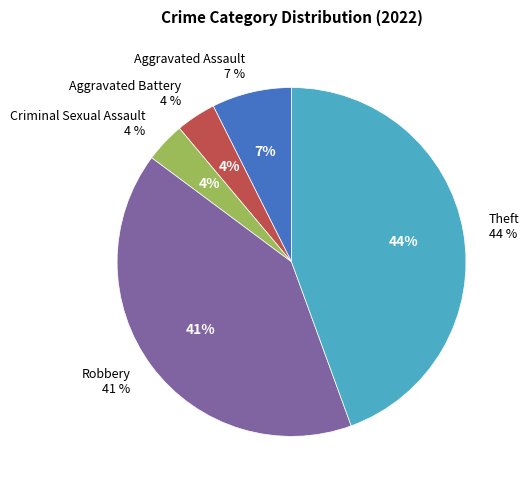

How many segments does this pie chart have?

5